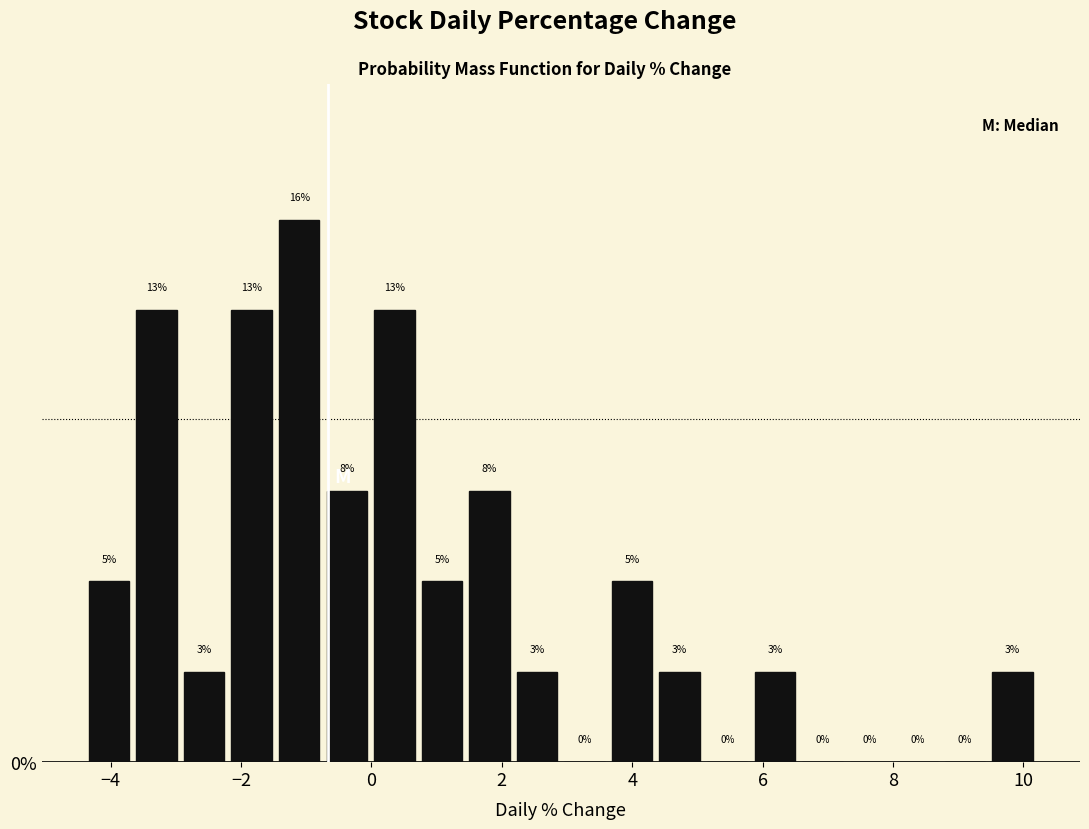

Read against the x-axis, roughly where is the centre of the tallest bar?

-1.2